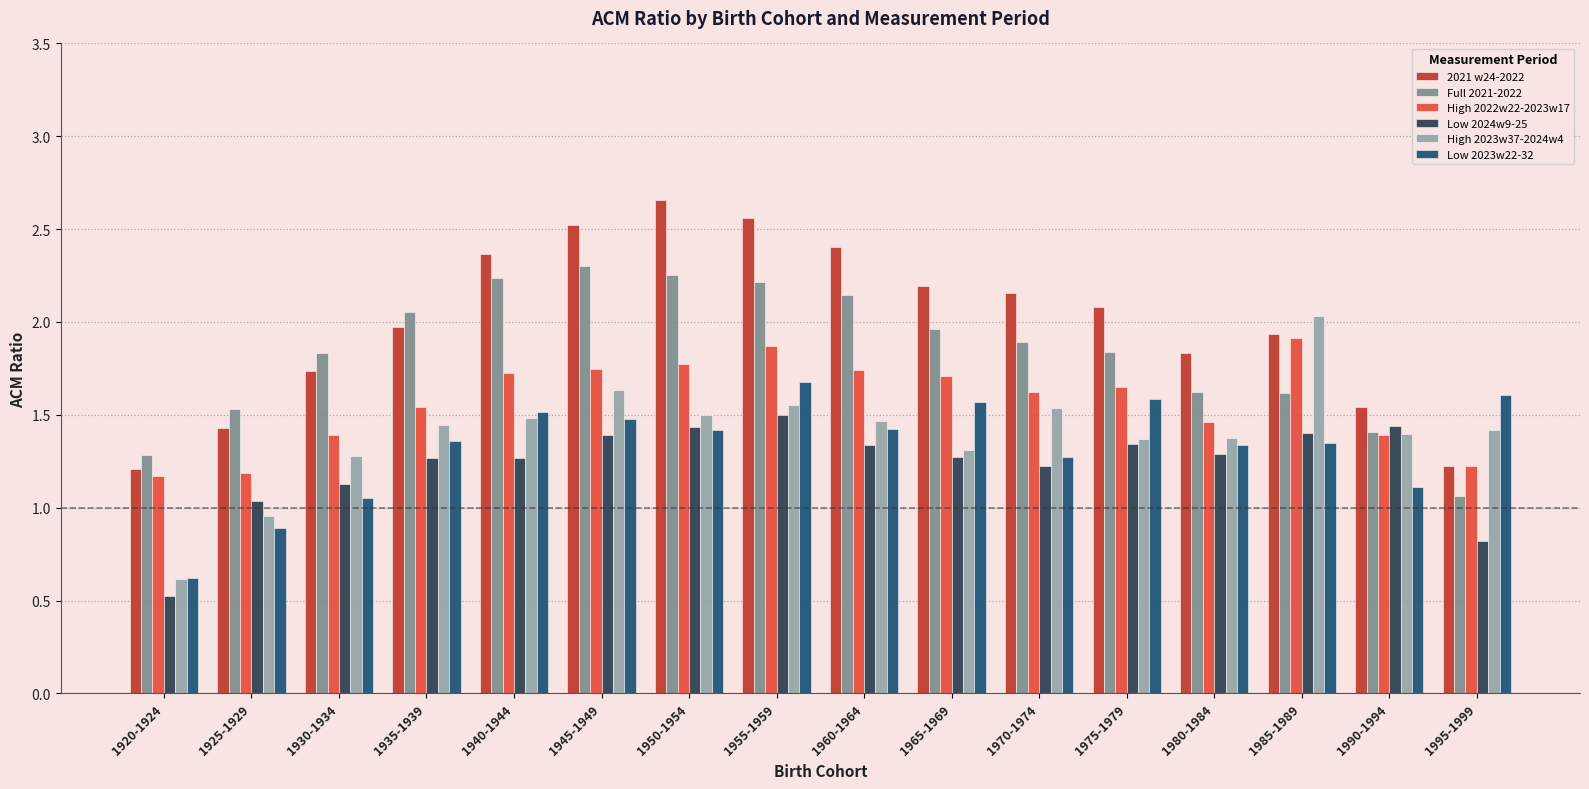

At how many categories does at least one series exceed 1?

16